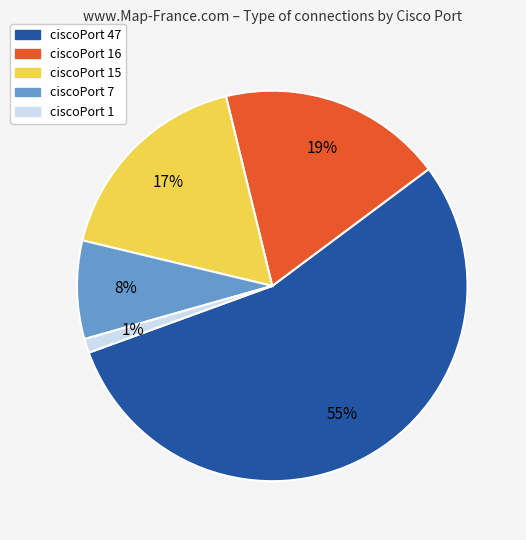

Is there a majority slice in this chart?

Yes